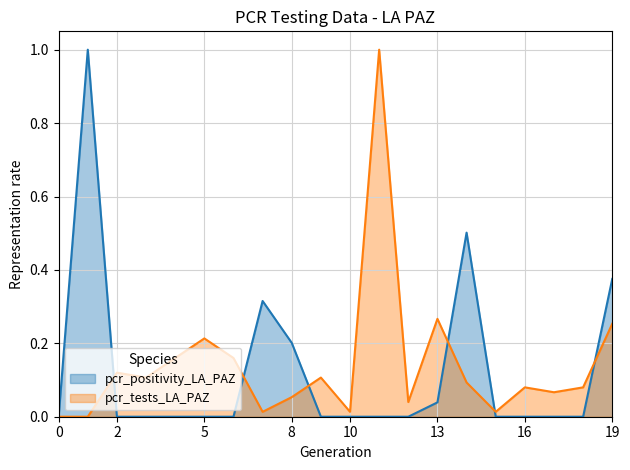

What is the maximum value for pcr_positivity_LA_PAZ?

1.0